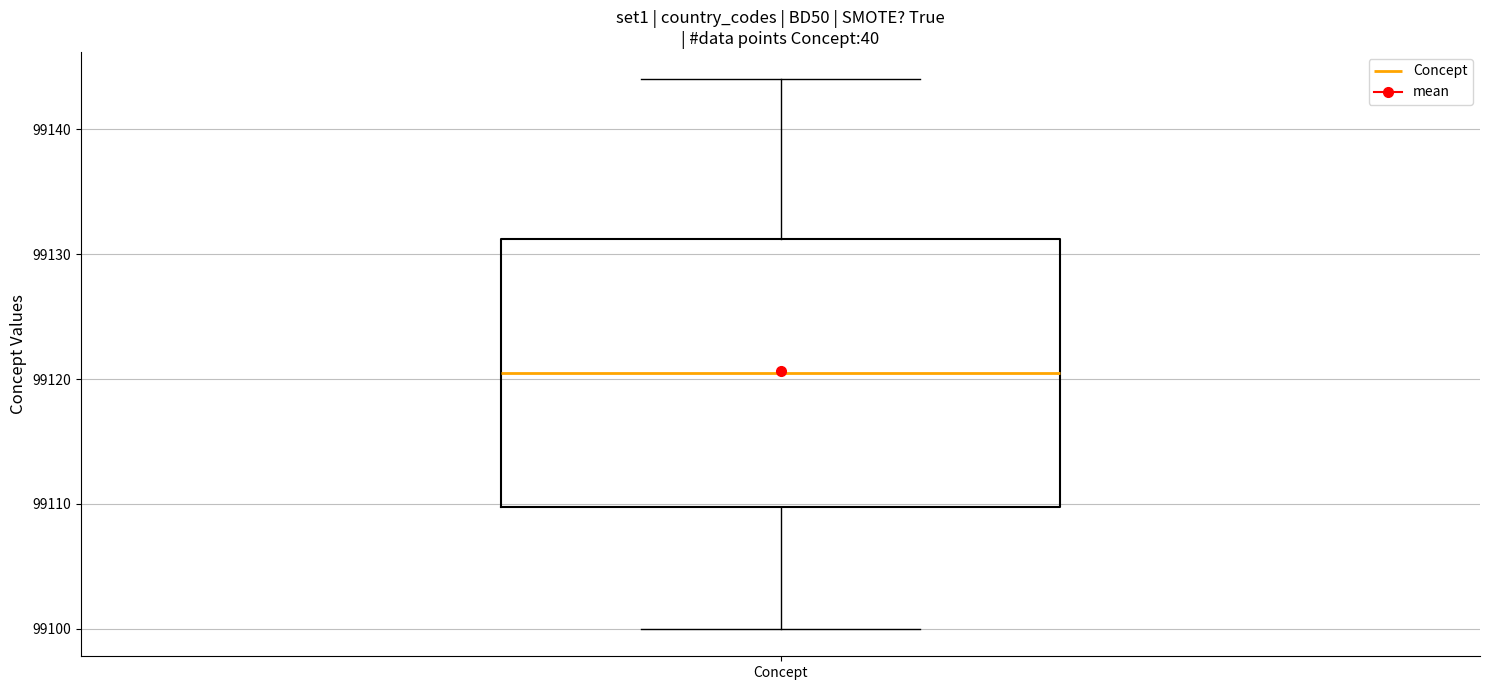

Transcribe this box plot: give where the median line is, the range the box spans, and where the two whiskers end, as read against the y-axis. The values are not printed on the chart, so give them approximately, as read against the axis.

median 99121, box 99110 to 99131, whiskers 99100 to 99144